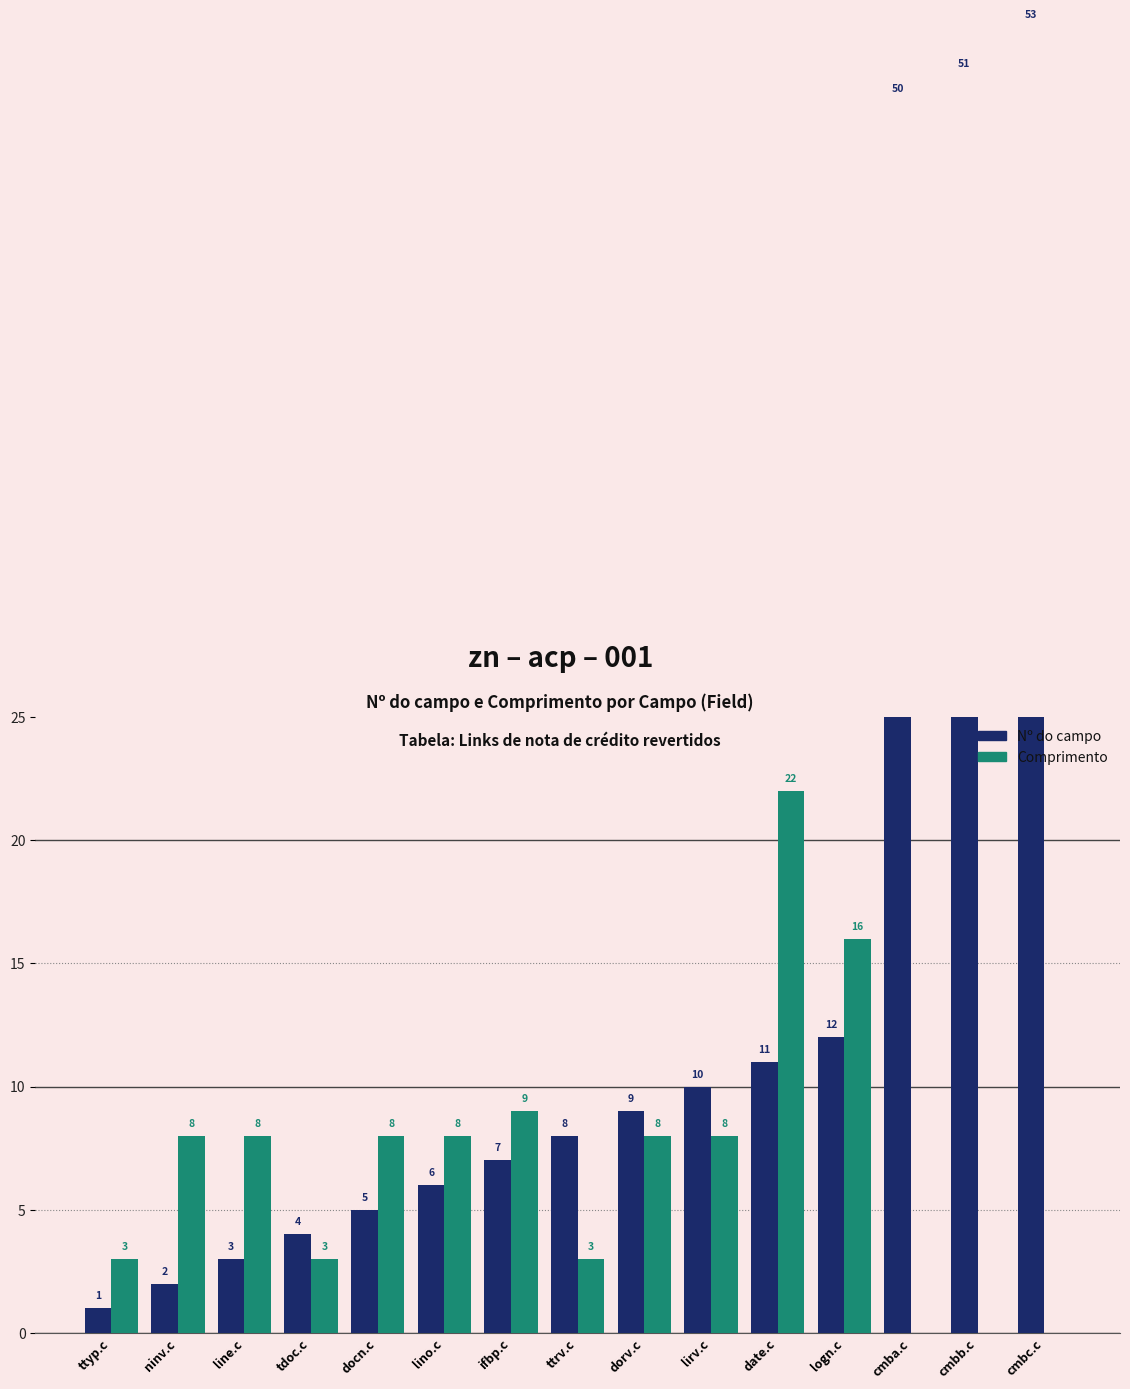

Rank the categories by Nº do campo value from highest to lowest.

cmbc.c, cmbb.c, cmba.c, logn.c, date.c, lirv.c, dorv.c, ttrv.c, ifbp.c, lino.c, docn.c, tdoc.c, line.c, ninv.c, ttyp.c